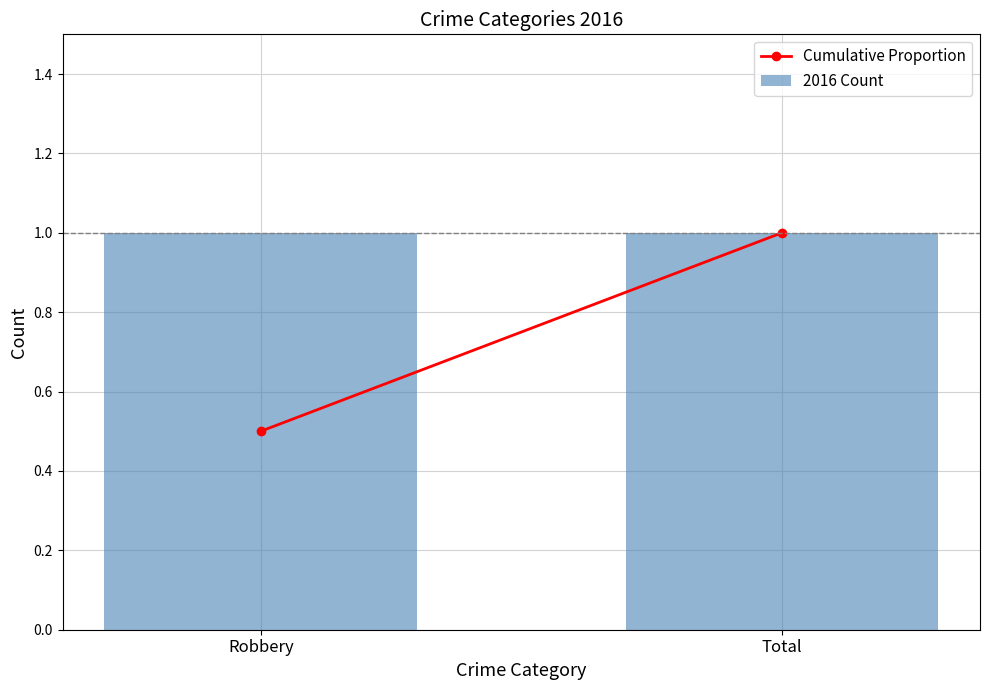

Between Robbery and Total, which series saw the biggest shift?

Cumulative Proportion